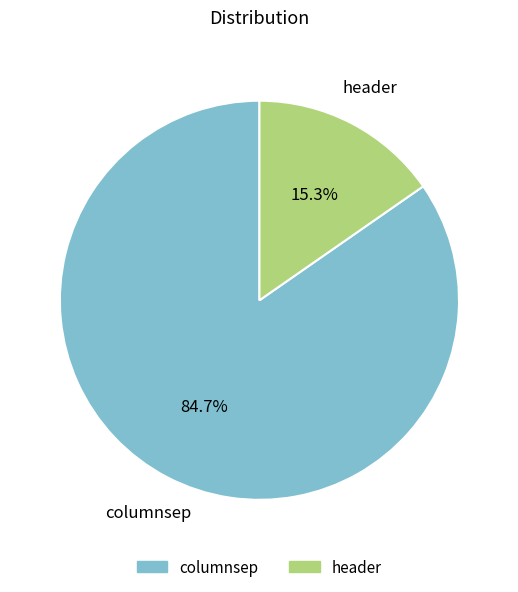

True or false: header accounts for 15% of the total.

True